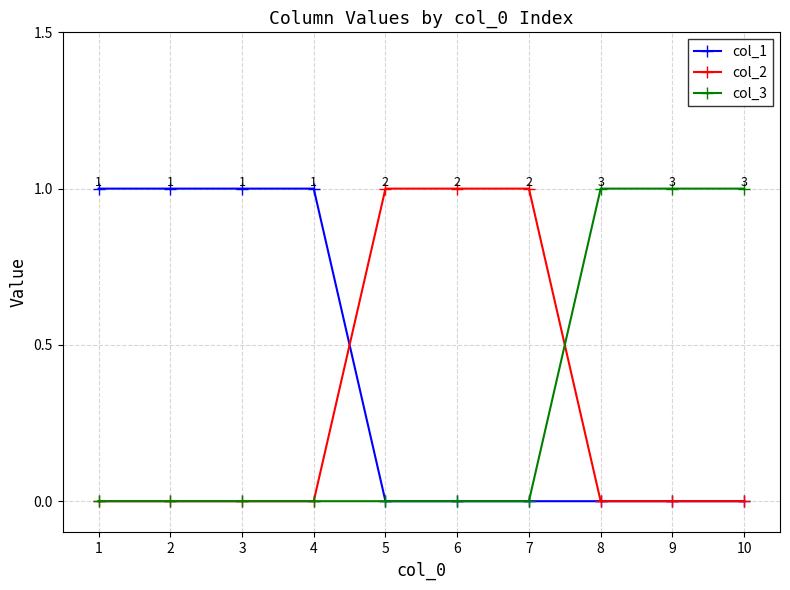

Reading left to right, list all the values displayed in this chart.

col_1: 1=1	2=1	3=1	4=1	5=0	6=0	7=0	8=0	9=0	10=0
col_2: 1=0	2=0	3=0	4=0	5=1	6=1	7=1	8=0	9=0	10=0
col_3: 1=0	2=0	3=0	4=0	5=0	6=0	7=0	8=1	9=1	10=1